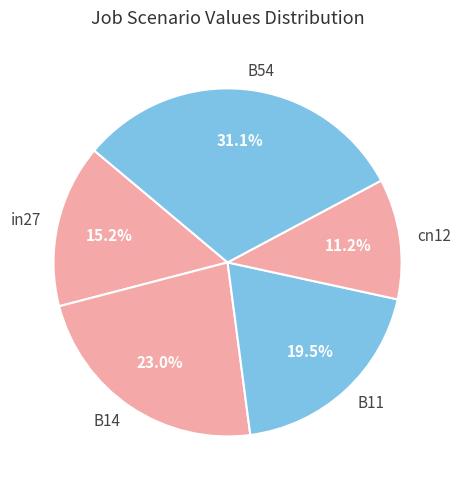

To the nearest percent, what is the difference between the largest and smallest slice percentages?

20%